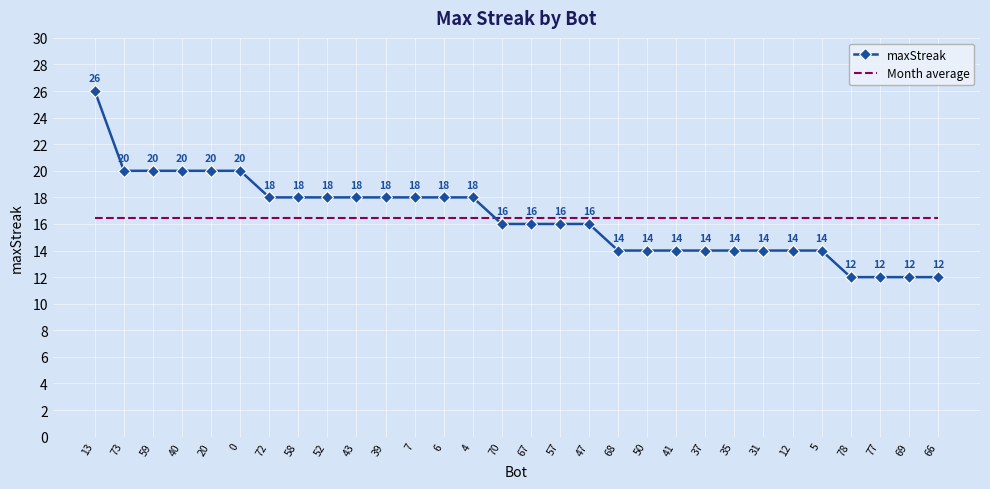

How many lines are shown in the chart?

2